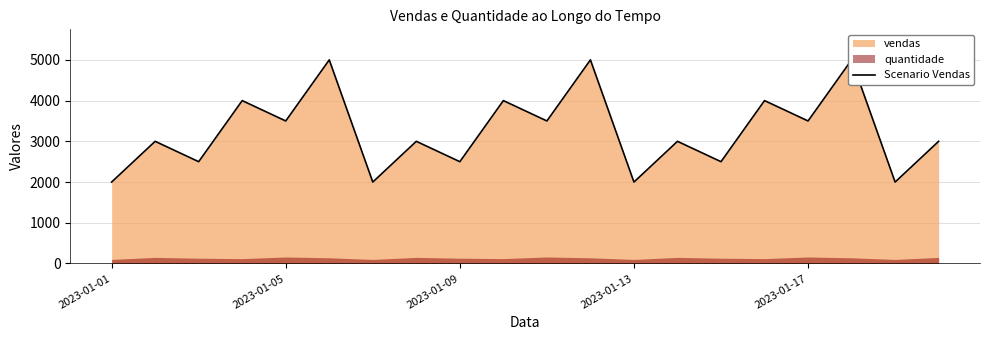

What is the difference between the maximum and second lowest values?

3000